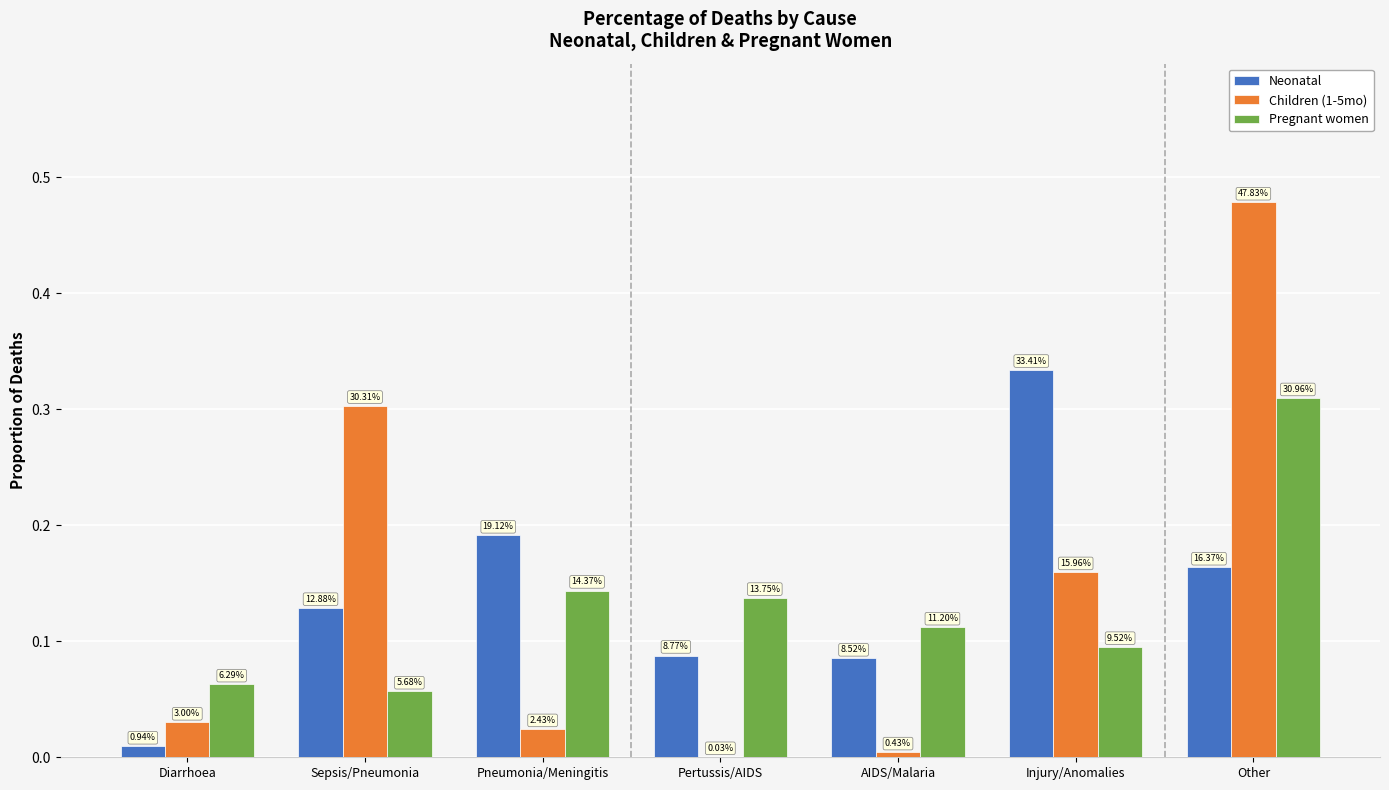

What are all the series names shown in the legend?

Neonatal, Children (1-5mo), Pregnant women